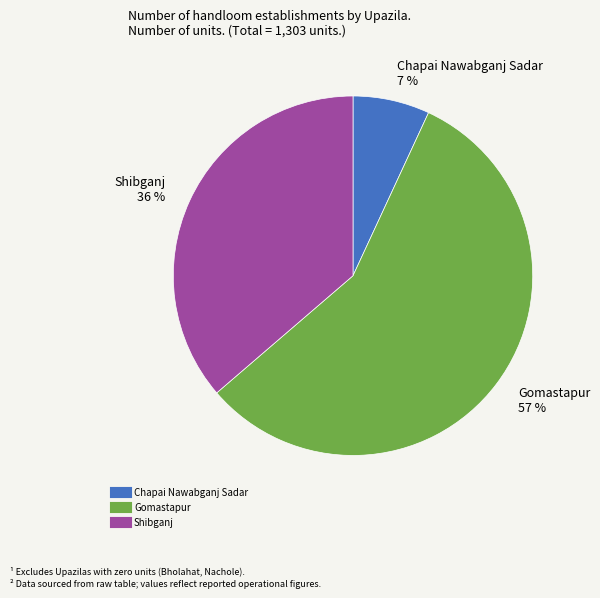

How many segments does this pie chart have?

3